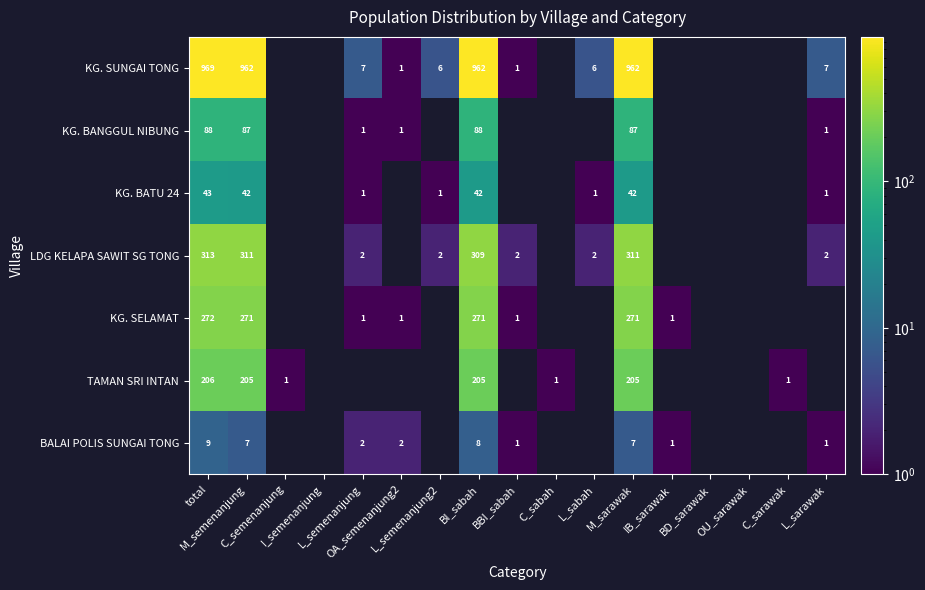

What is the difference between the maximum and minimum values in the LDG KELAPA SAWIT SG TONG series?

311.0